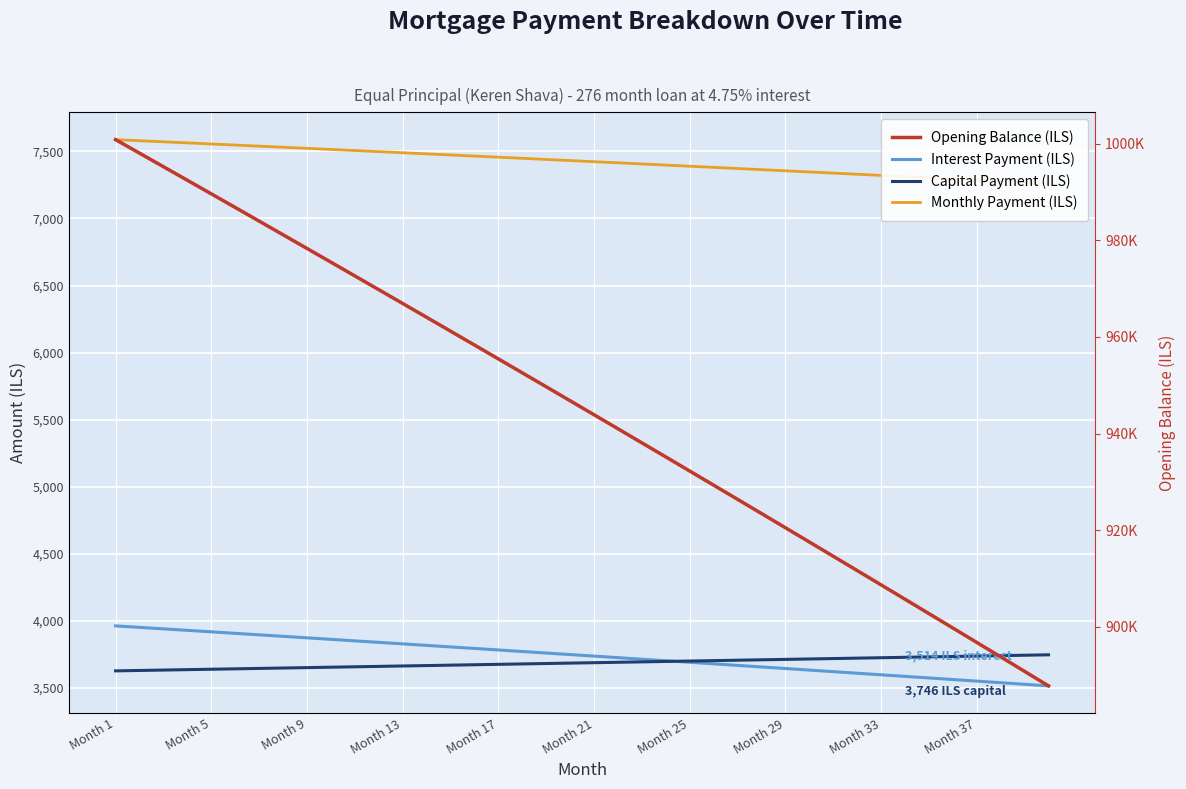

What are all the series names shown in the legend?

Interest Payment (ILS), Capital Payment (ILS), Monthly Payment (ILS), Opening Balance (ILS)